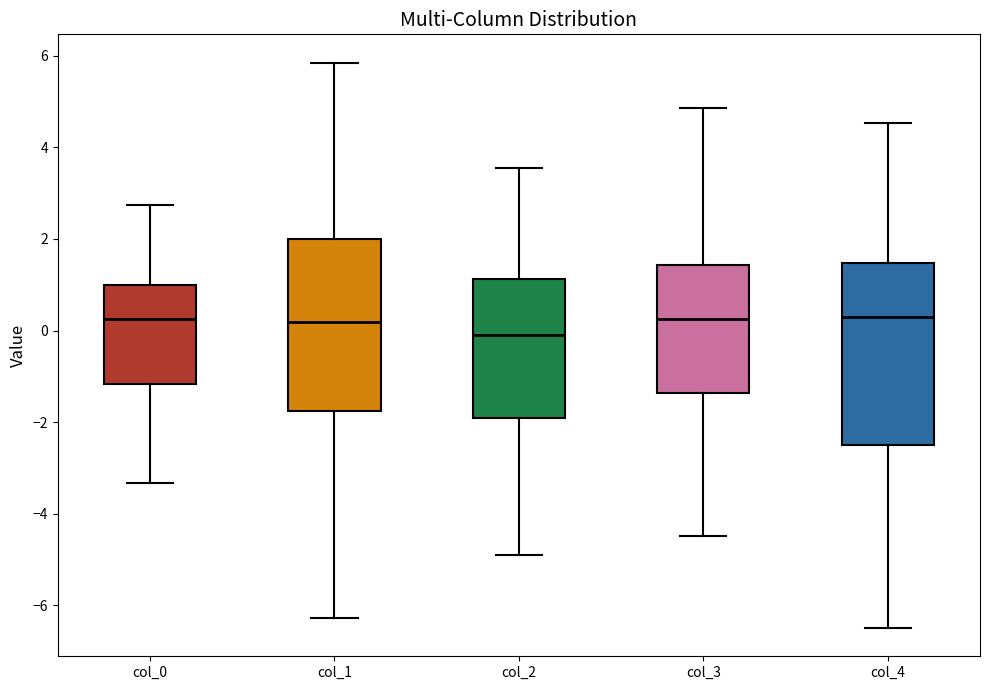

Reading left to right, read every box against the y-axis: the position of its median line, the range the box covers, and the ends of its whiskers. The values are not printed on the chart, so give them approximately, as read against the axis.

col_0: median 0.2, box -1.2 to 1.0, whiskers -3.4 to 2.8
col_1: median 0.2, box -1.8 to 2.0, whiskers -6.2 to 5.8
col_2: median -0.2, box -2.0 to 1.2, whiskers -4.8 to 3.6
col_3: median 0.2, box -1.4 to 1.4, whiskers -4.4 to 4.8
col_4: median 0.4, box -2.4 to 1.4, whiskers -6.4 to 4.6